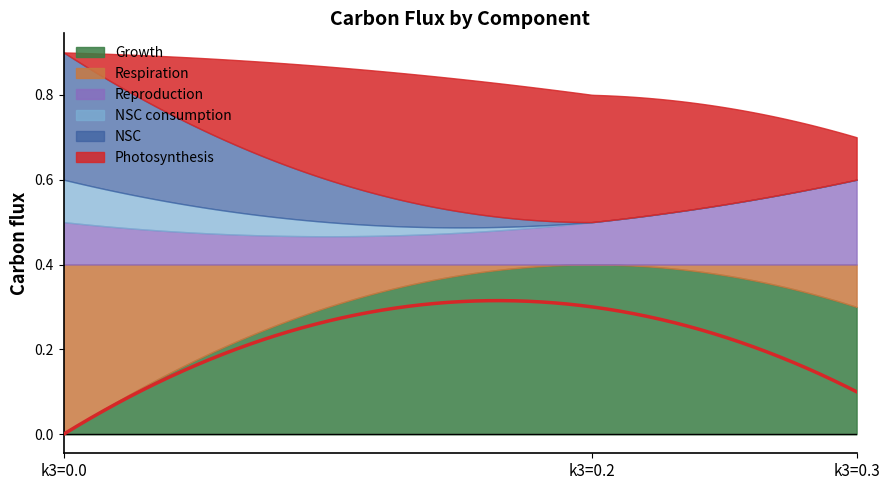

Between k3=0.3 and k3=0.2, which is larger?

k3=0.2